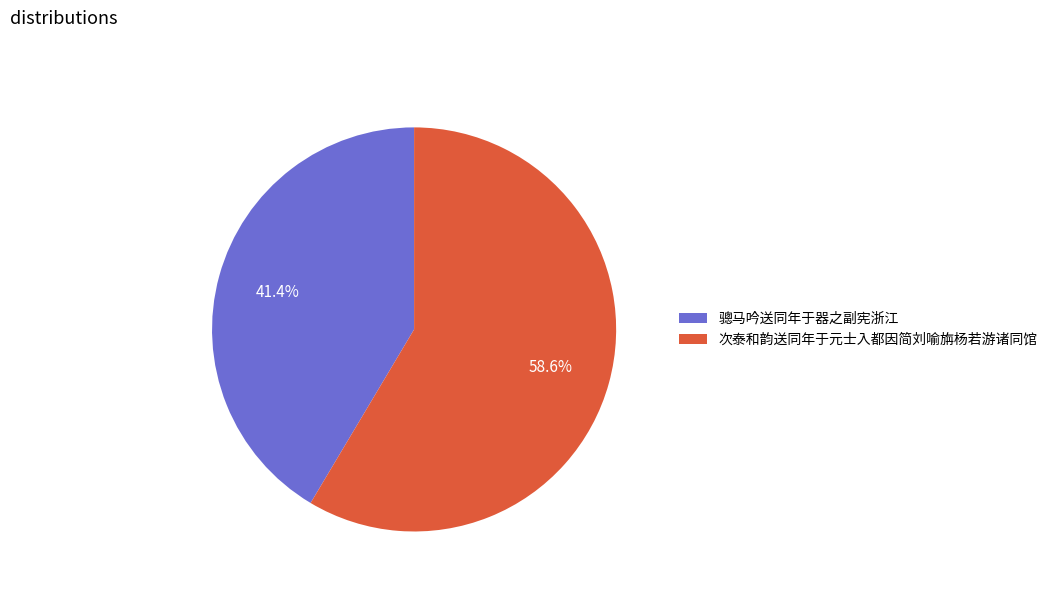

Is it true that 次泰和韵送同年于元士入都因简刘喻旃杨若游诸同馆 is 59% of the pie?

True